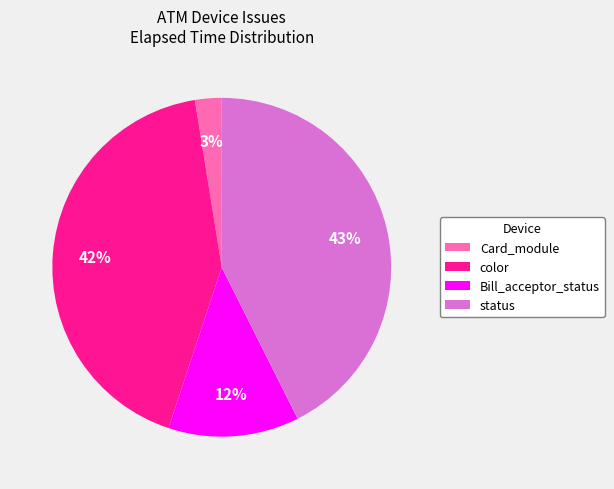

Which category has the smallest portion of the pie?

Card_module